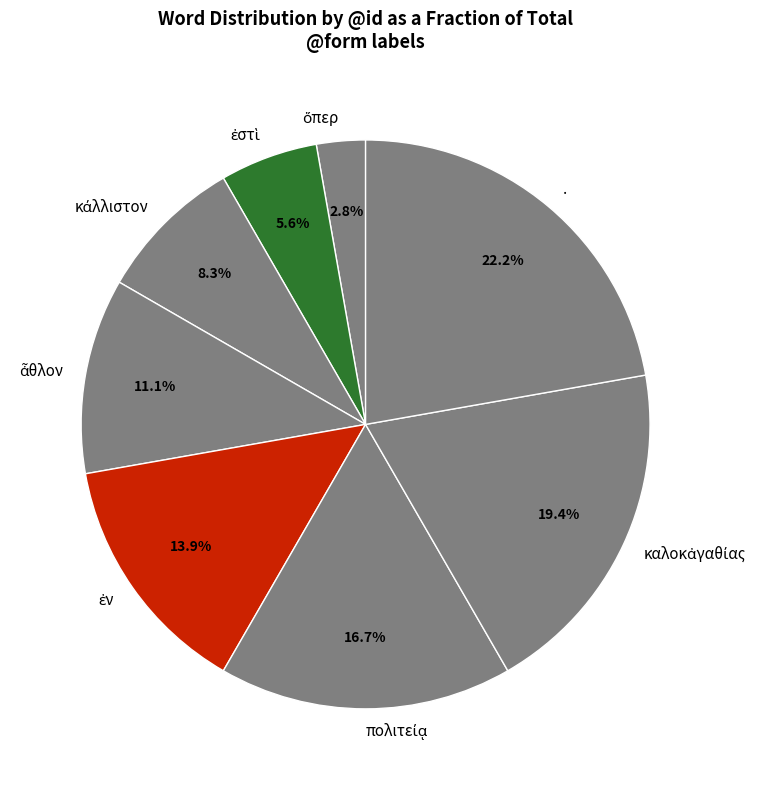

Which slice is the largest?

.